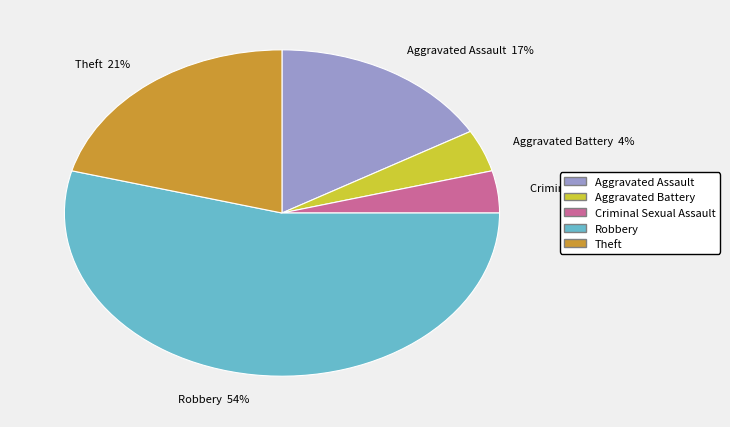

Count the number of slices in the pie.

5